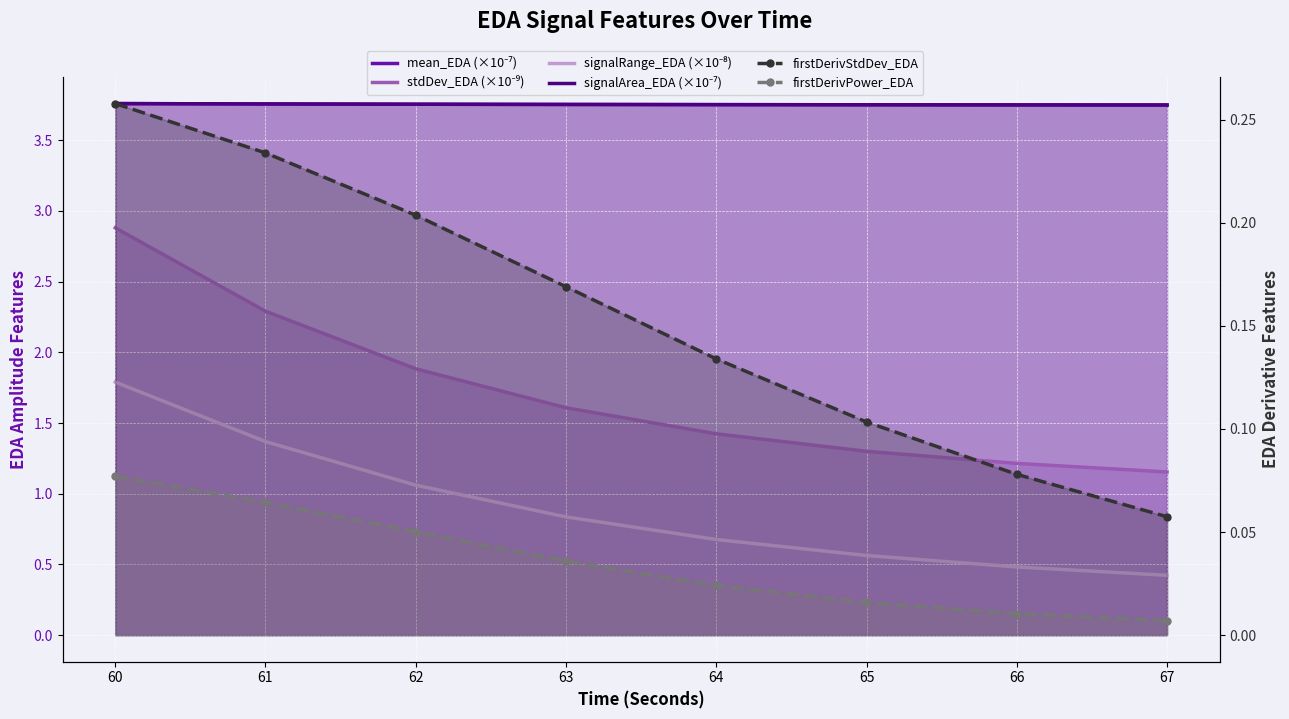

What is the sum of all stdDev_EDA (×10⁻⁹) values?

13.8